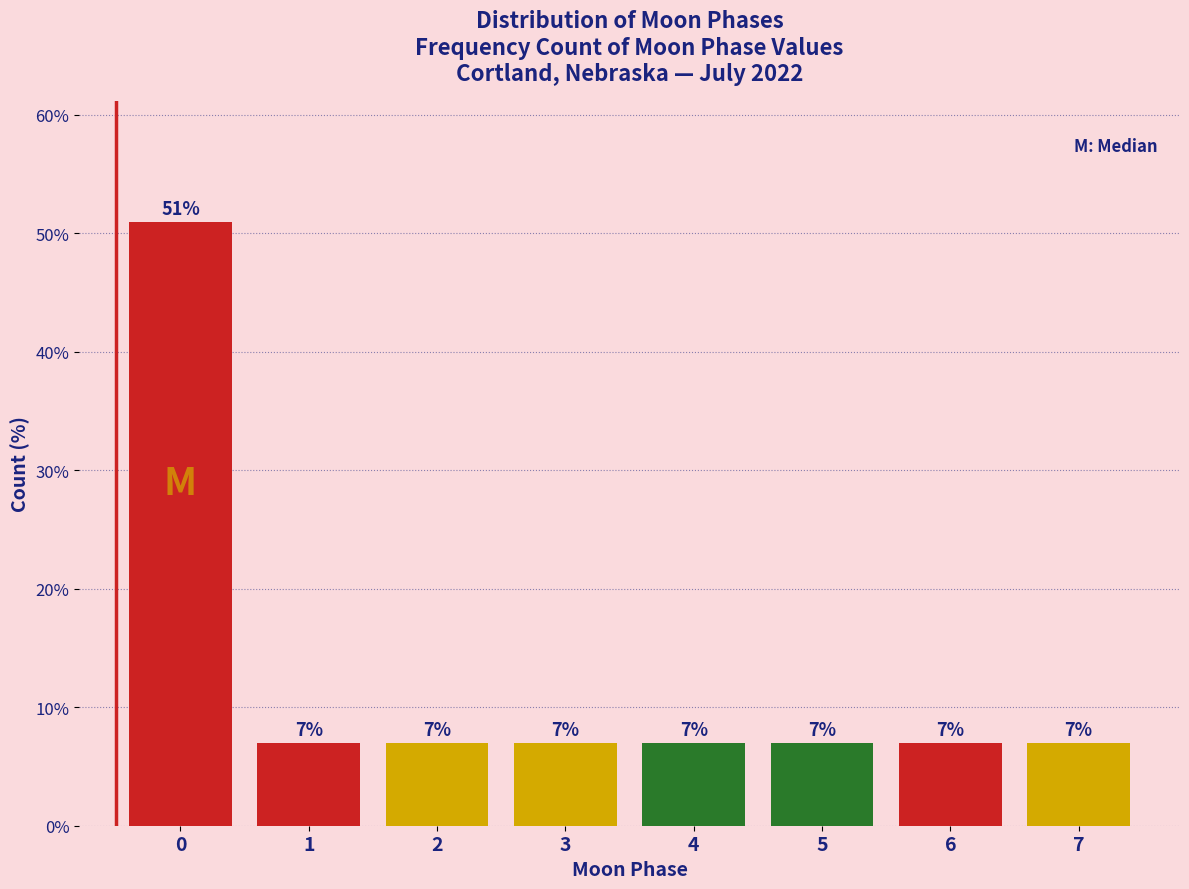

Reading left to right, extract all data points from this chart.

51.0	7.0	7.0	7.0	7.0	7.0	7.0	7.0